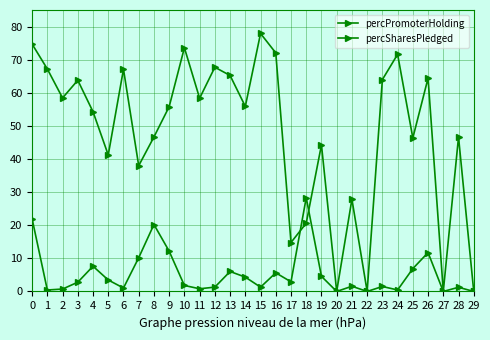

After their last crossing, which series has the higher values: percPromoterHolding or percSharesPledged?

percPromoterHolding